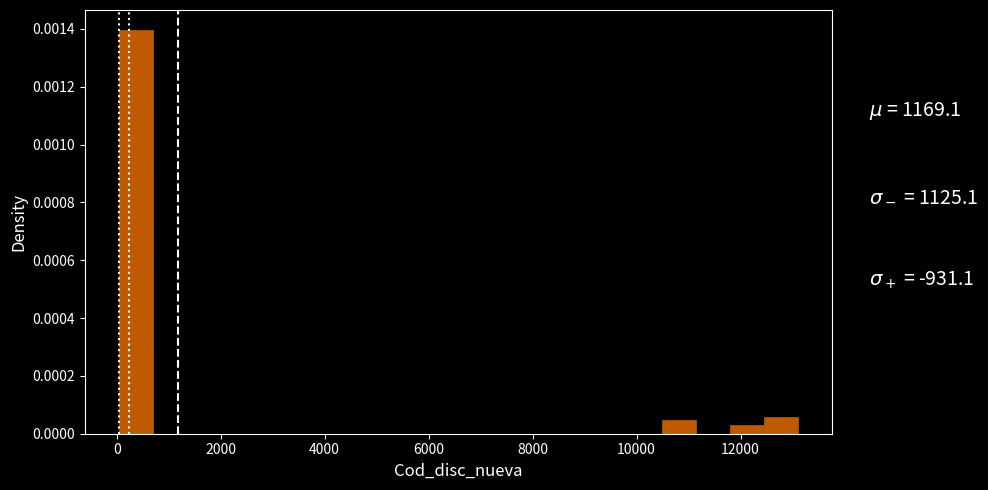

Around what value on the x-axis is the tallest bar? Give the approximate position of its centre, as read against the axis.

400